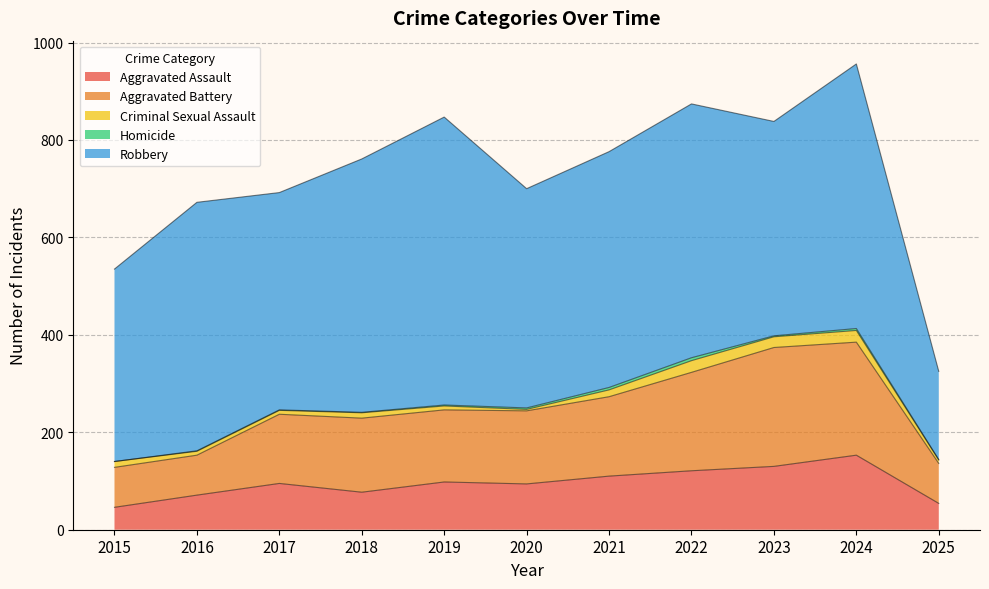

Reading right to left, extract all data points from this chart.

Aggravated Assault: 54	153	130	121	110	94	98	77	95	71	46
Aggravated Battery: 82	232	244	202	163	150	148	152	142	82	82
Criminal Sexual Assault: 7	24	22	24	14	3	8	11	8	8	12
Homicide: 1	4	2	6	5	3	2	1	1	1	0
Robbery: 181	543	440	521	484	450	591	520	446	510	395